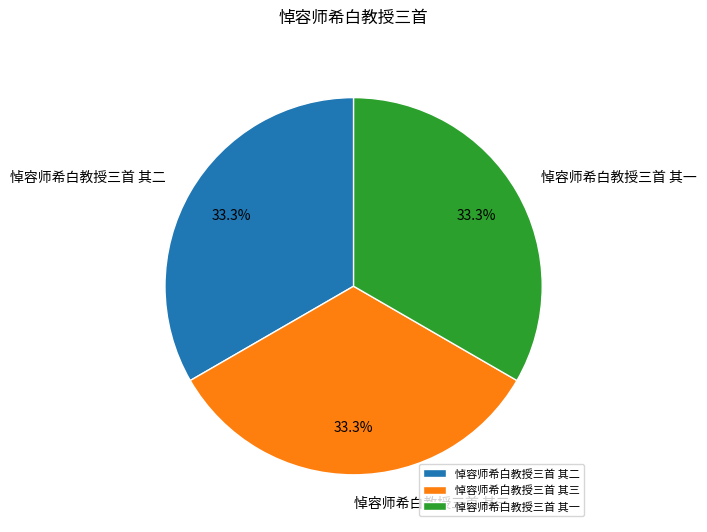

How many slices are in this pie chart?

3